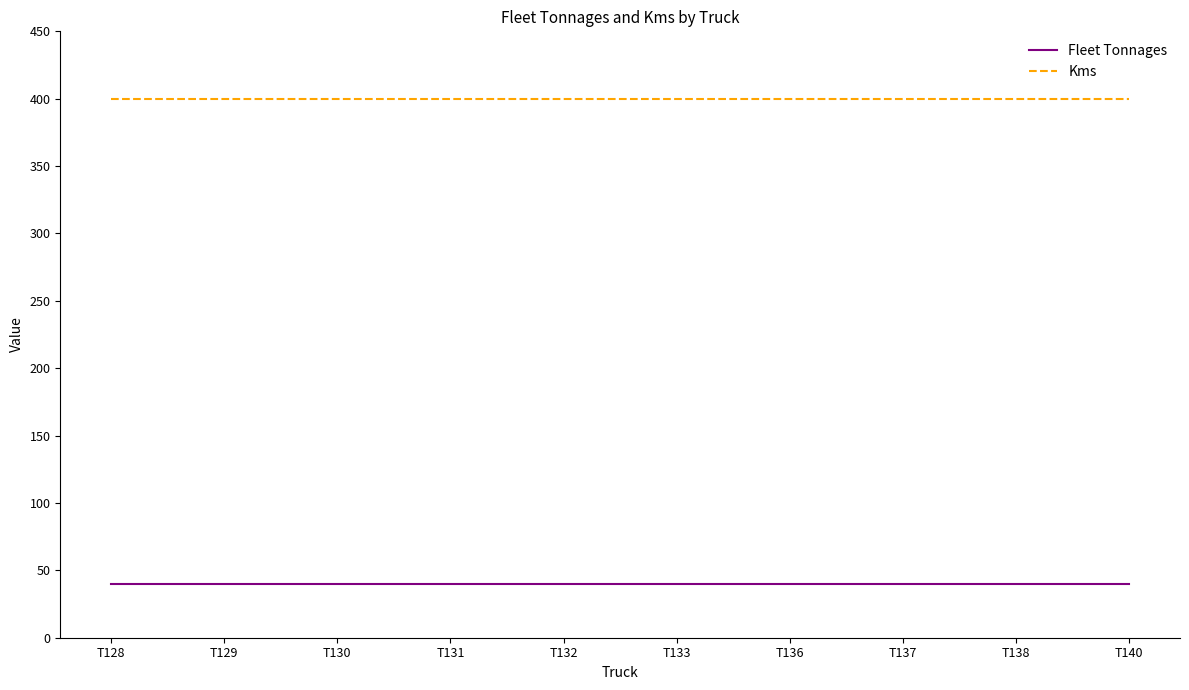

True or false: Kms has a value of 274 at T133.

False